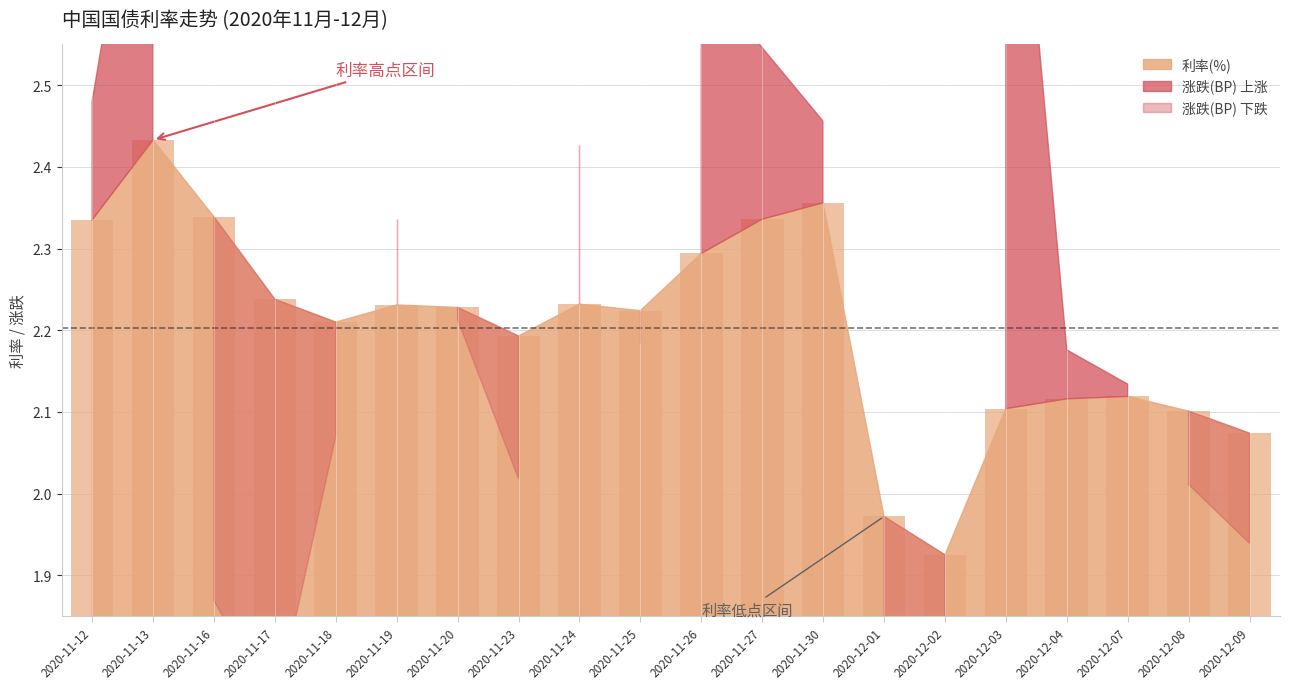

True or false: the data shows 2.1 at 2020-12-04.

True